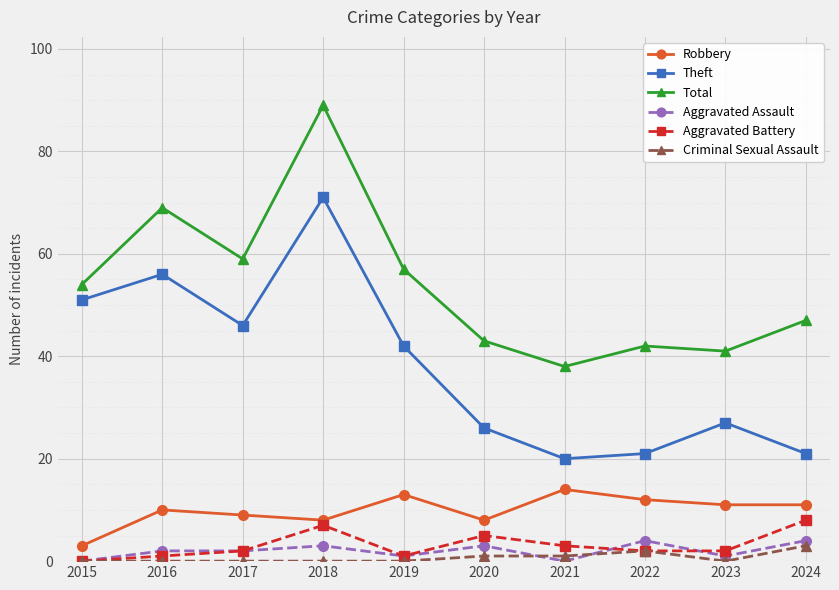

What is the sum of all Total values?

539